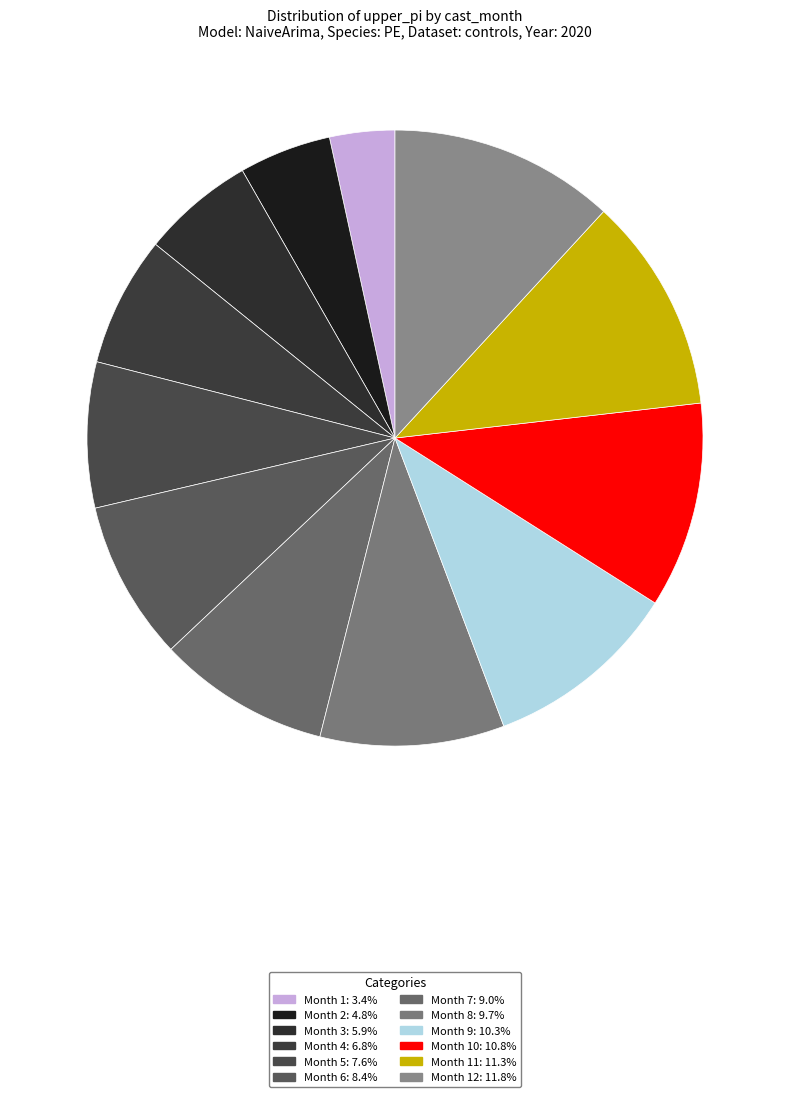

Rank the categories by value from highest to lowest.

12, 11, 10, 9, 8, 7, 6, 5, 4, 3, 2, 1